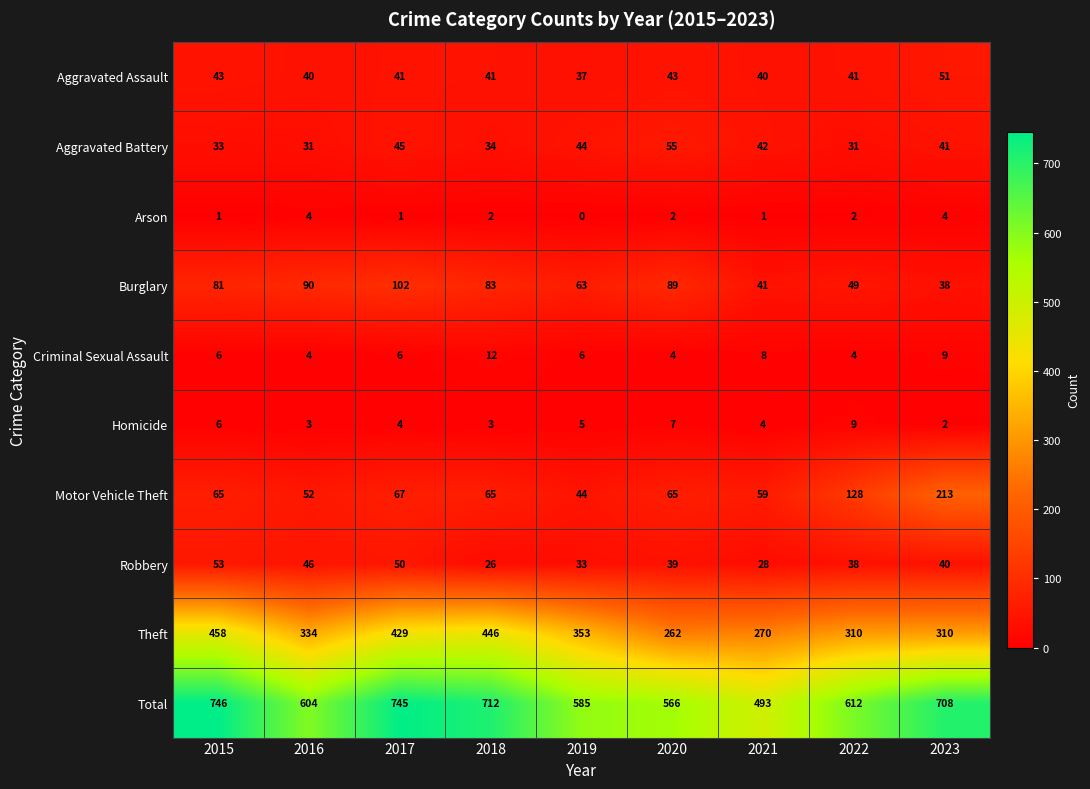

What is the difference between the maximum and minimum values in the Arson series?

4